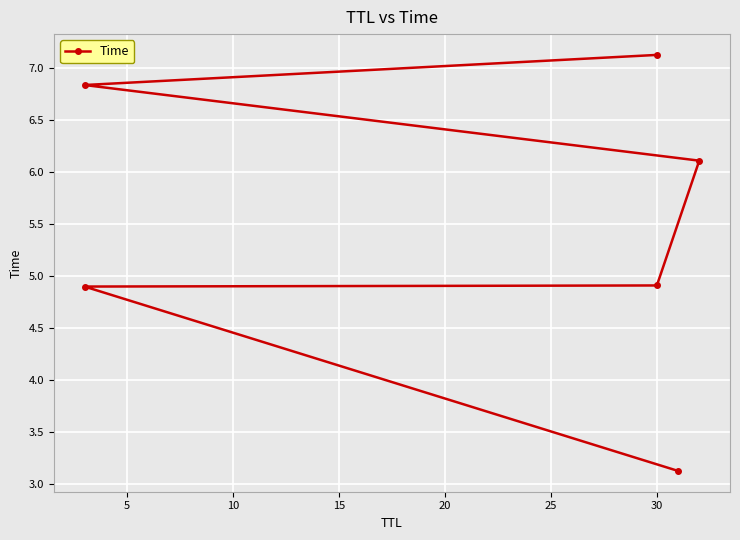

True or false: the data shows 10.4 at 15.

False